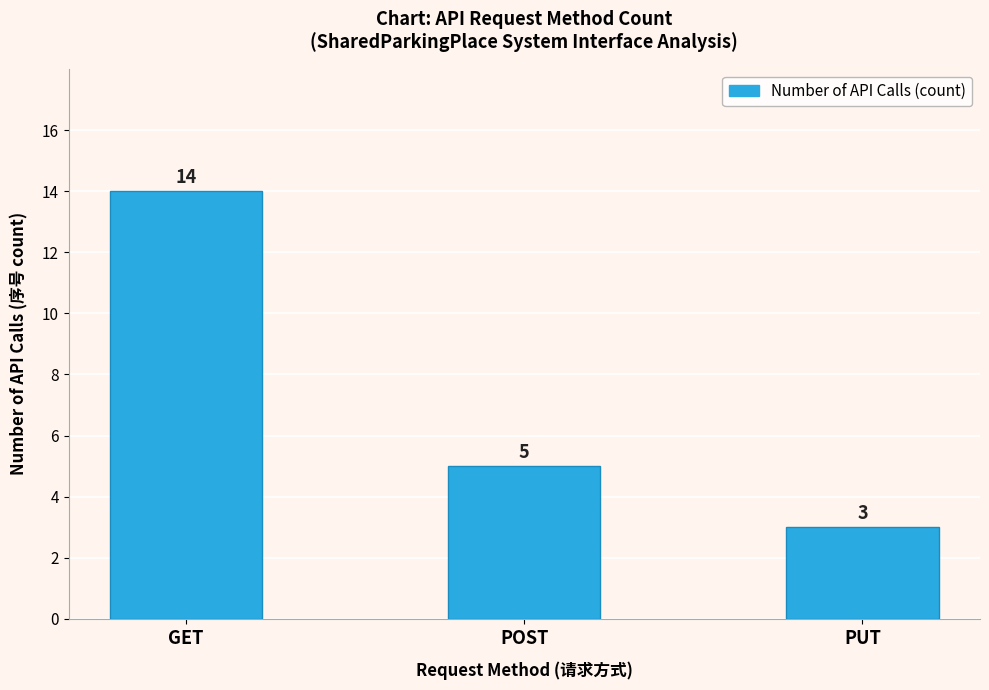

Between PUT and POST, which is larger?

POST